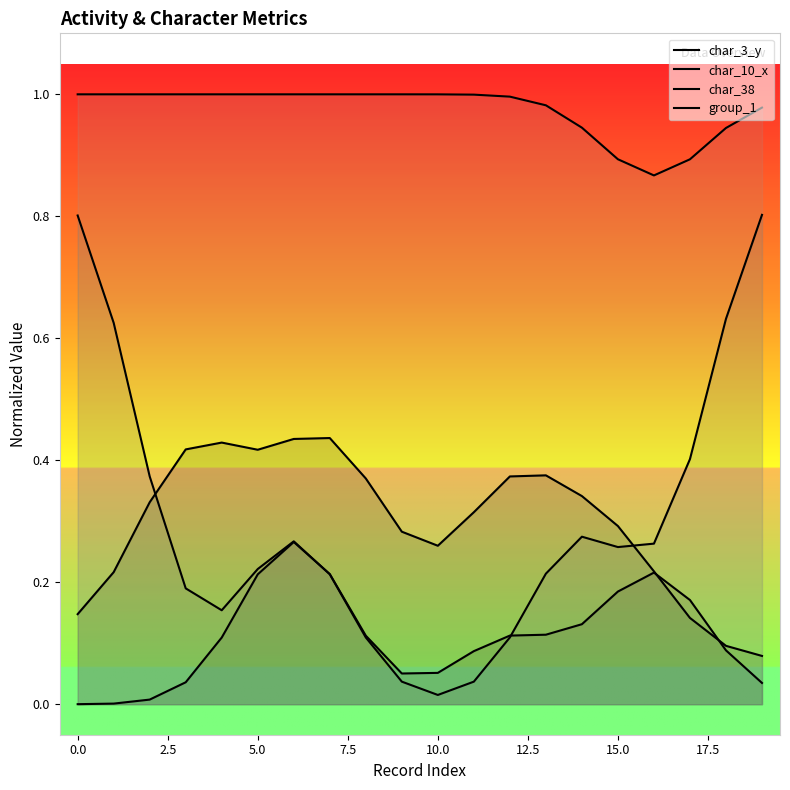

The value of group_1 at 11 is 1.0. True or false?

True